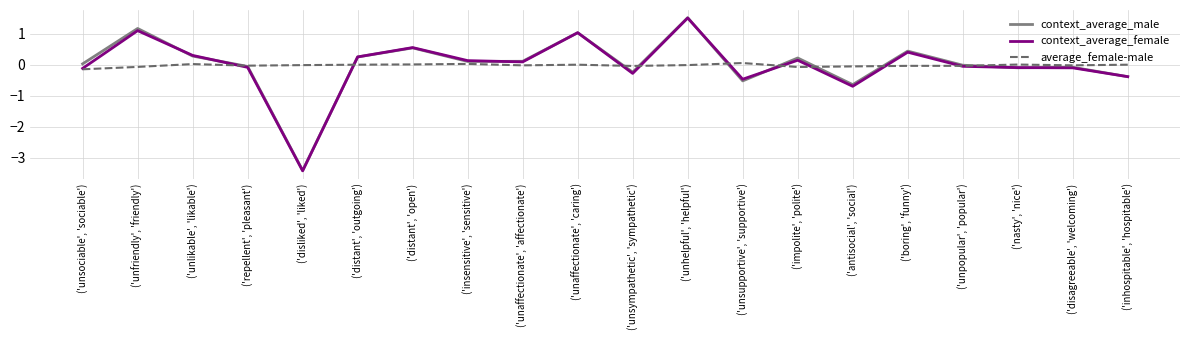

At which category is the sum across all series the highest?

('unhelpful', 'helpful')